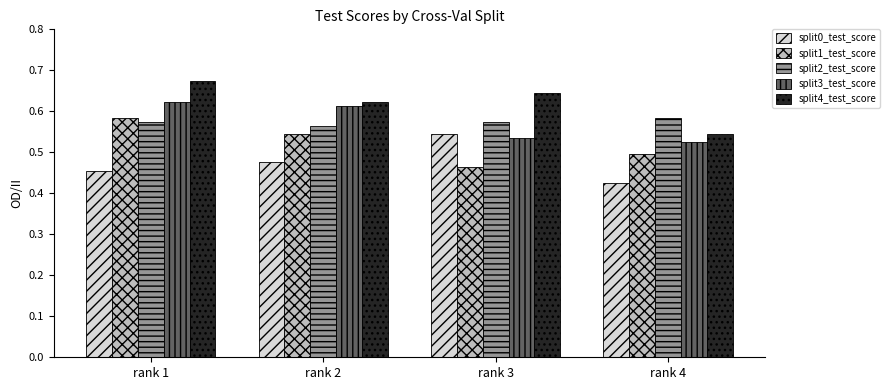

At which category does the chart reach its minimum across all series?

rank 4